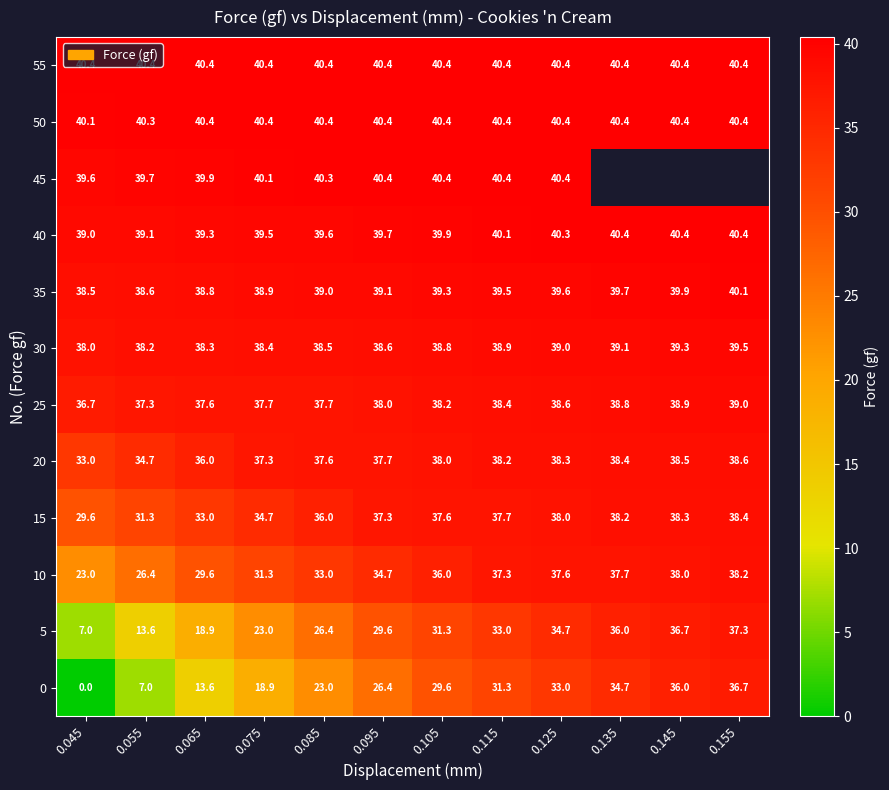

At which category is the sum across all series the highest?

0.125